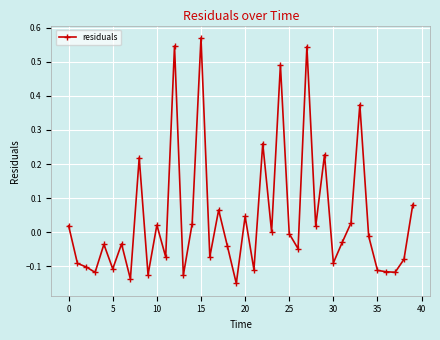

What is the difference between the maximum and minimum values?

0.7